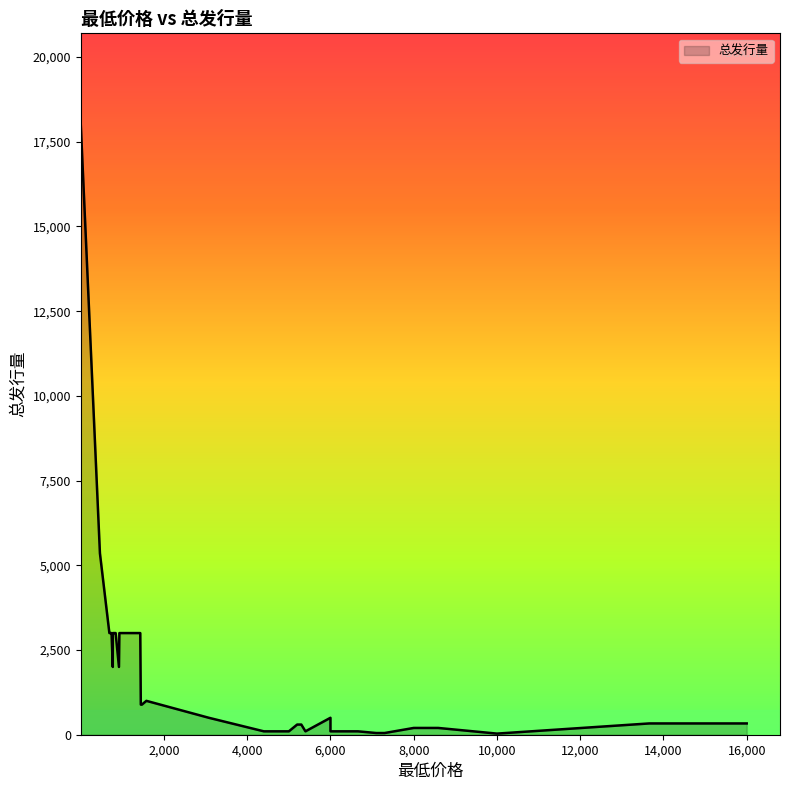

Count the number of categories in the chart.

40